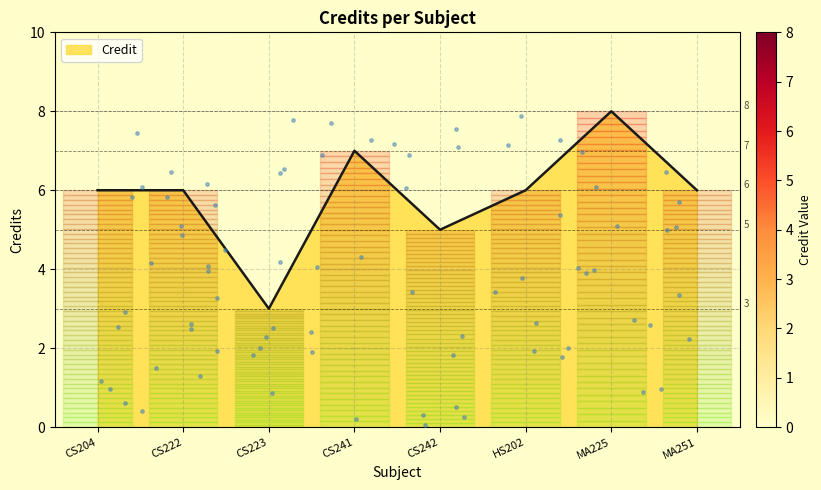

Which has a higher value, CS223 or CS222?

CS222